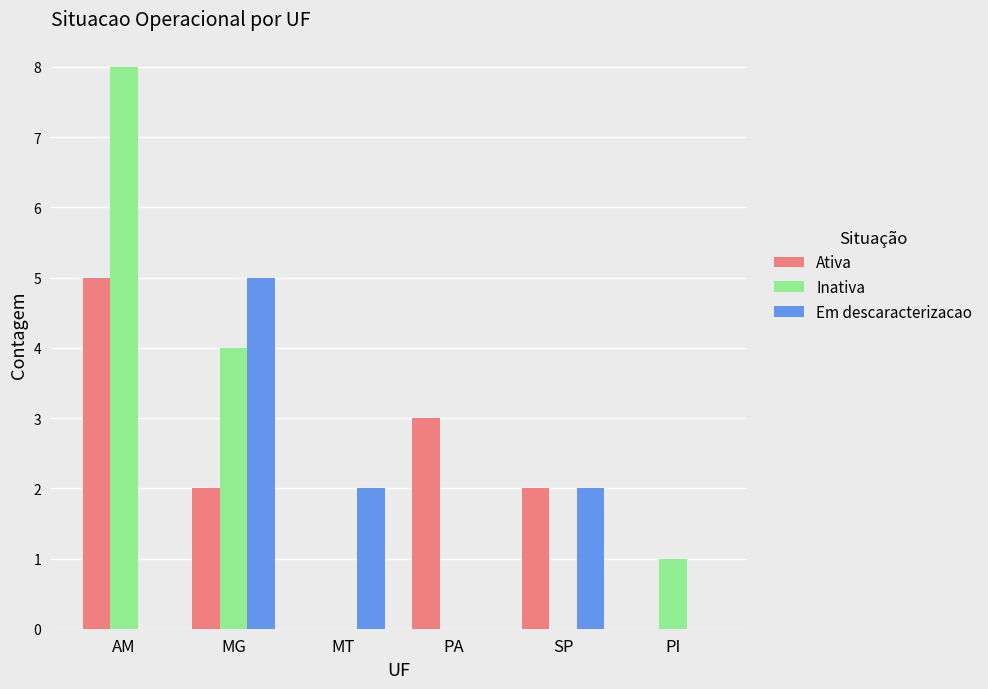

Are the bars horizontal?

No